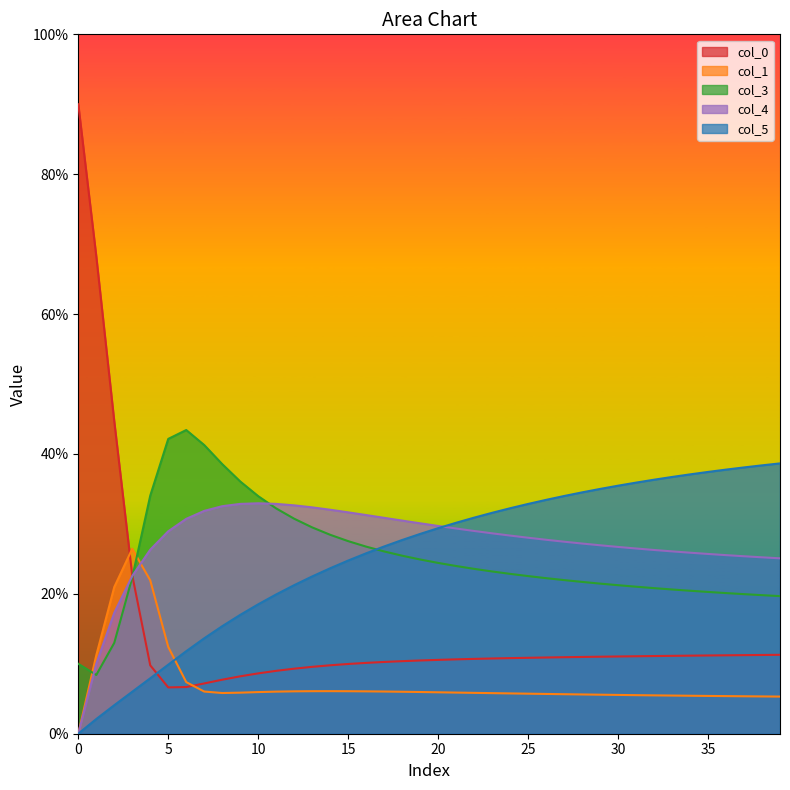

How many positive values does the col_5 series have?

39